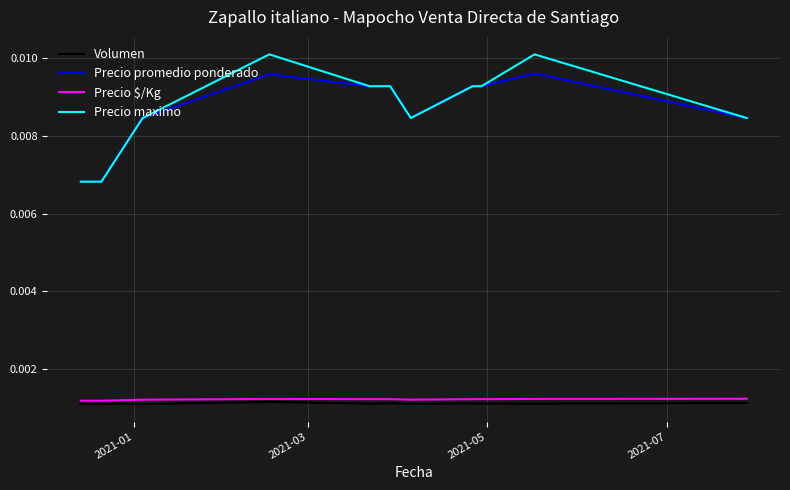

True or false: Precio maximo and Volumen intersect in this chart.

False